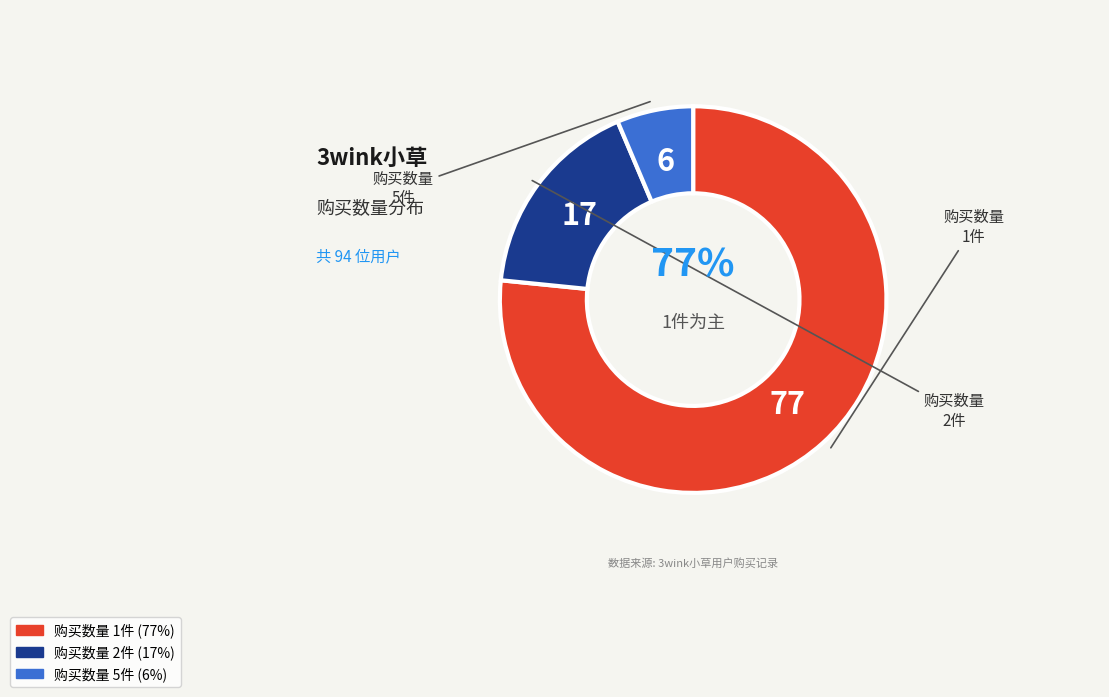

How many segments does this pie chart have?

3